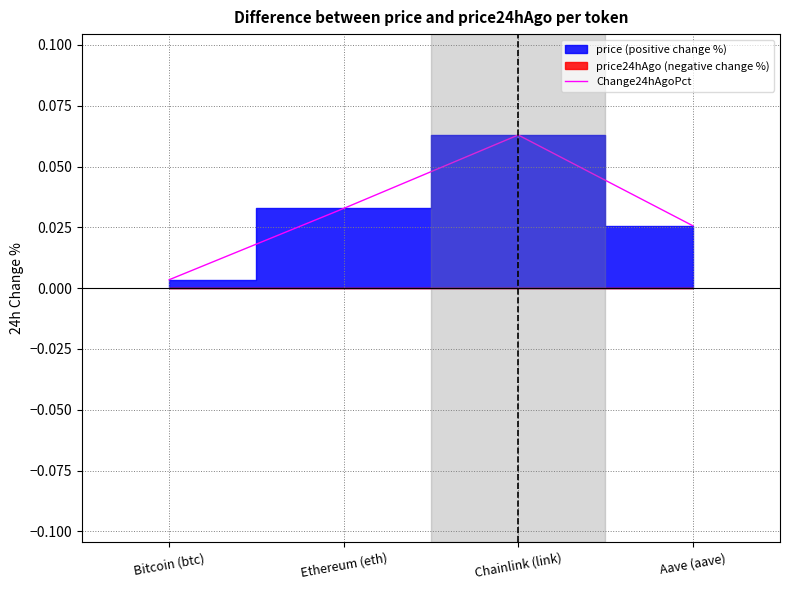

List the labels in order of value, smallest first.

Bitcoin (btc), Aave (aave), Ethereum (eth), Chainlink (link)